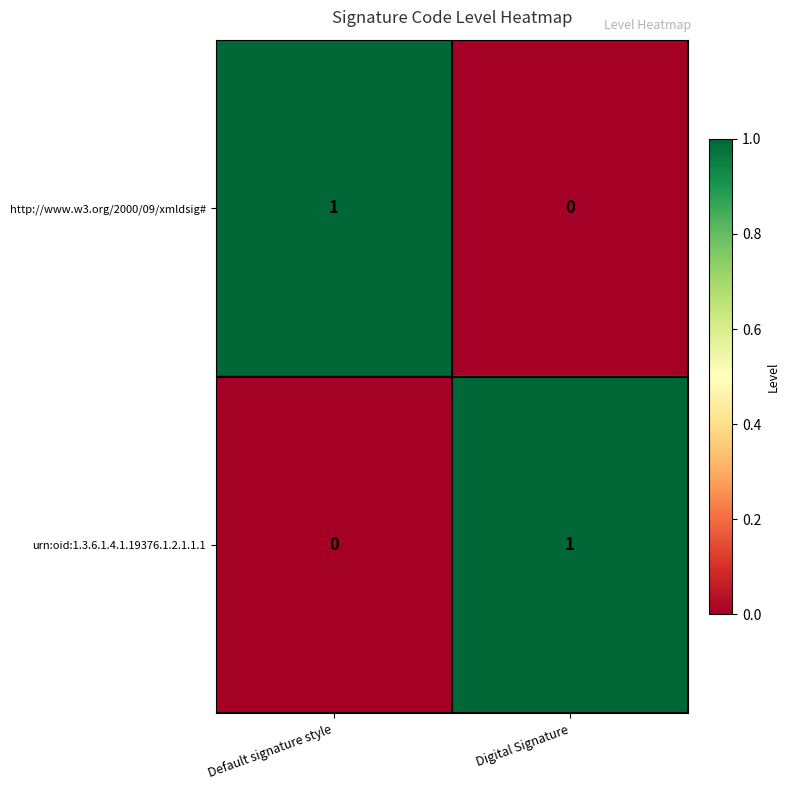

True or false: http://www.w3.org/2000/09/xmldsig# has a value of 1 at Default signature style.

True